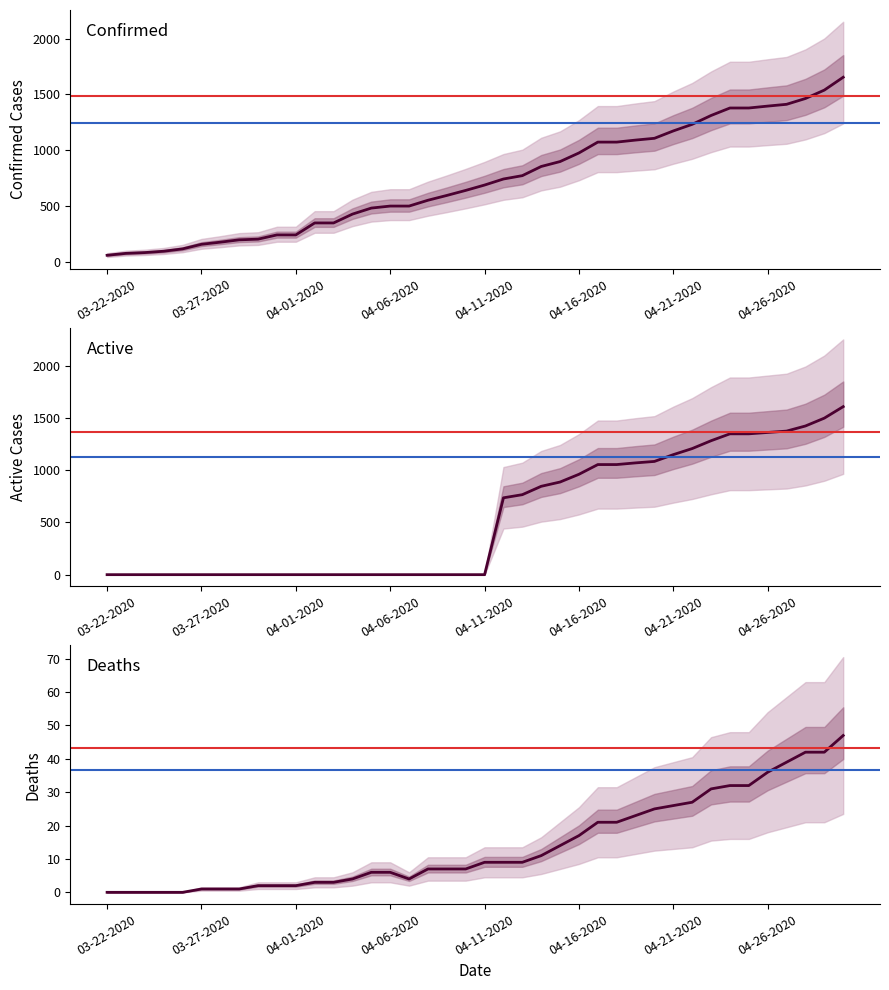

Is it true that Deaths equals 5 at 23?

False